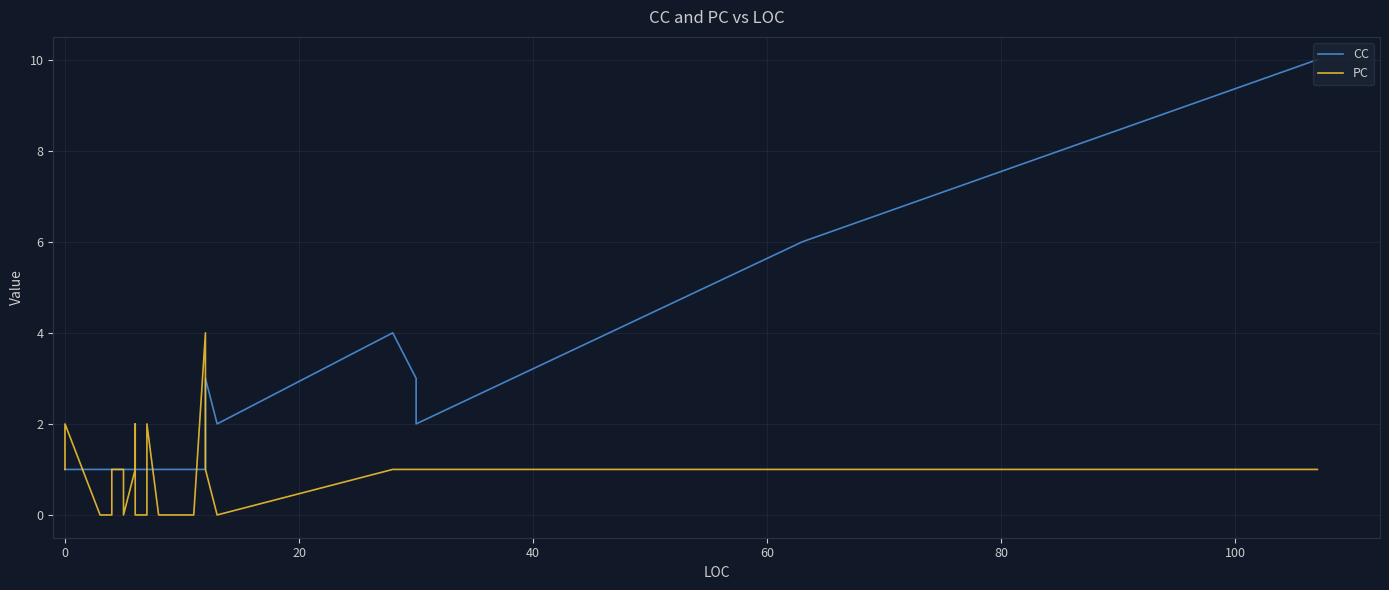

What is the greatest value displayed?

10